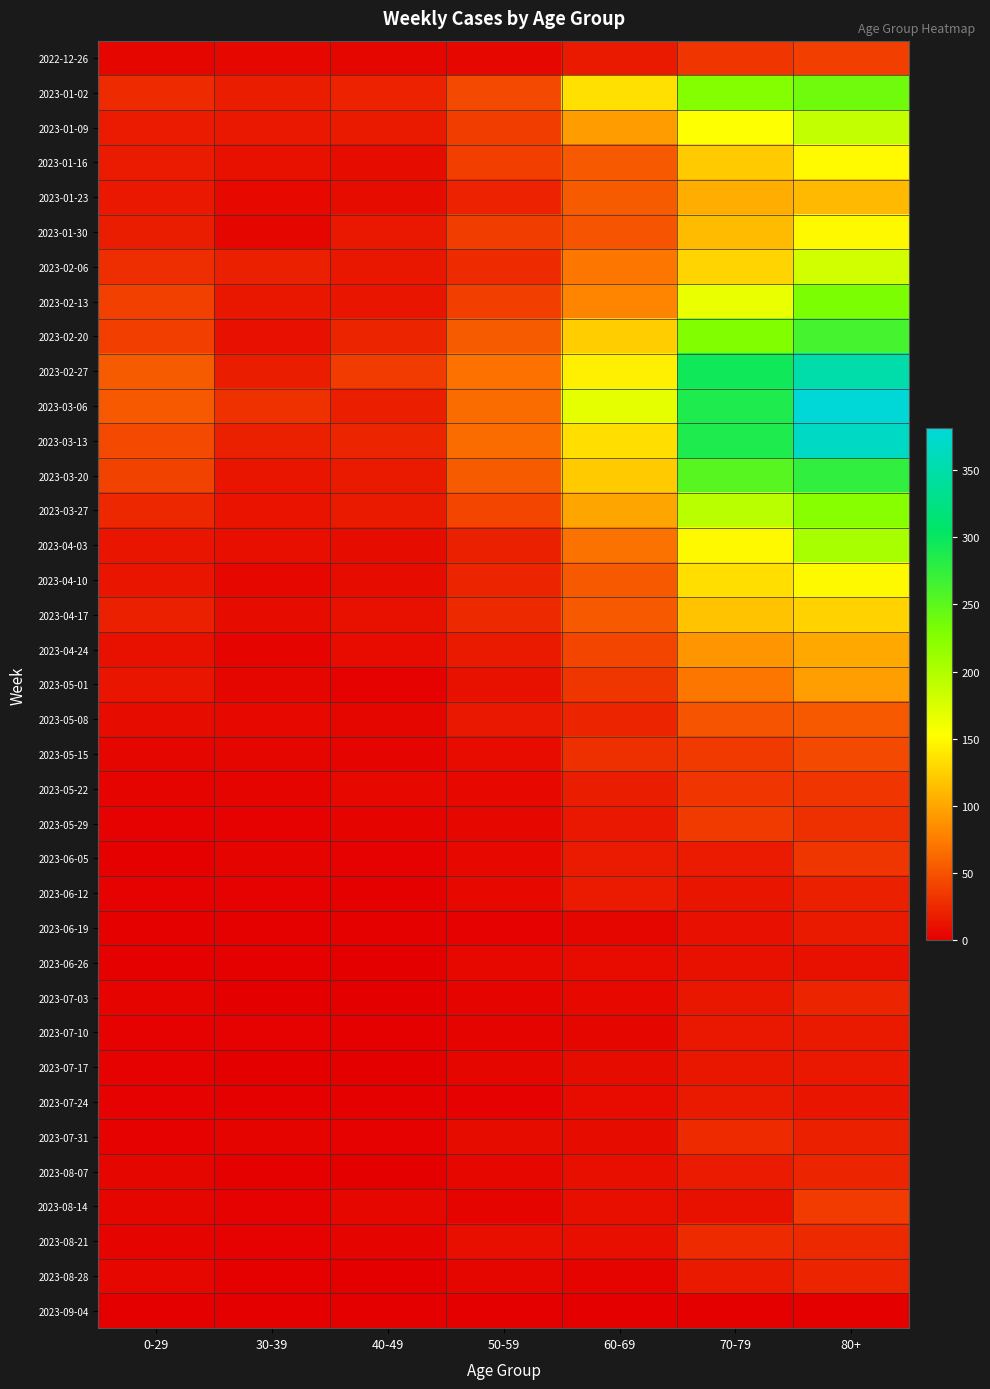

What is the spread (max minus min) of values at 30-39?

30